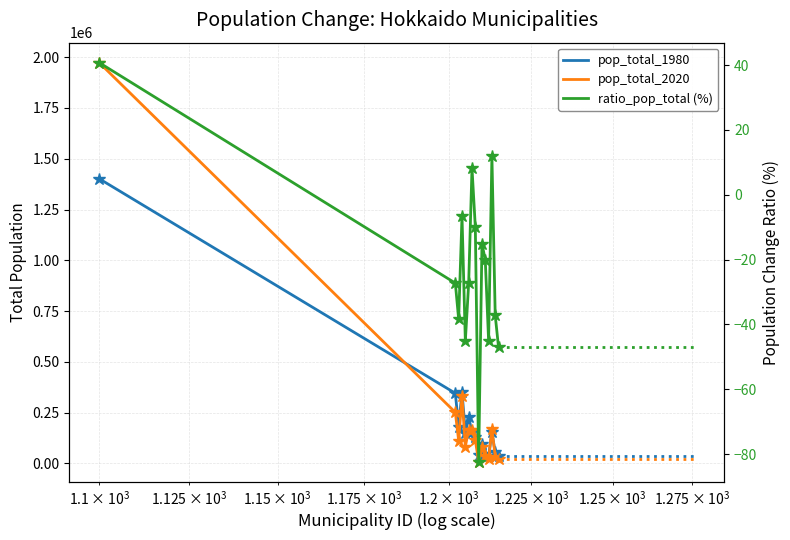

Is it true that ratio_pop_total (%) equals 14.5 at 6?

False